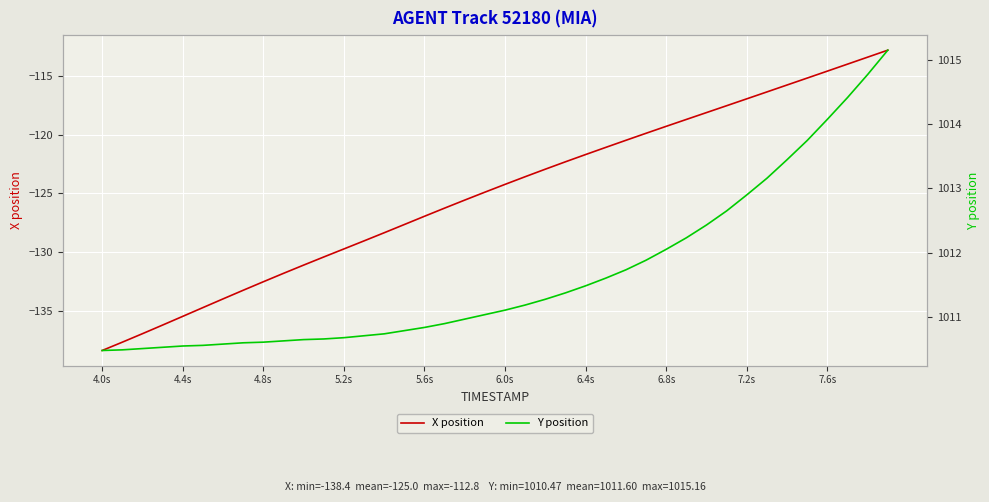

Which series has the widest spread of values?

X position